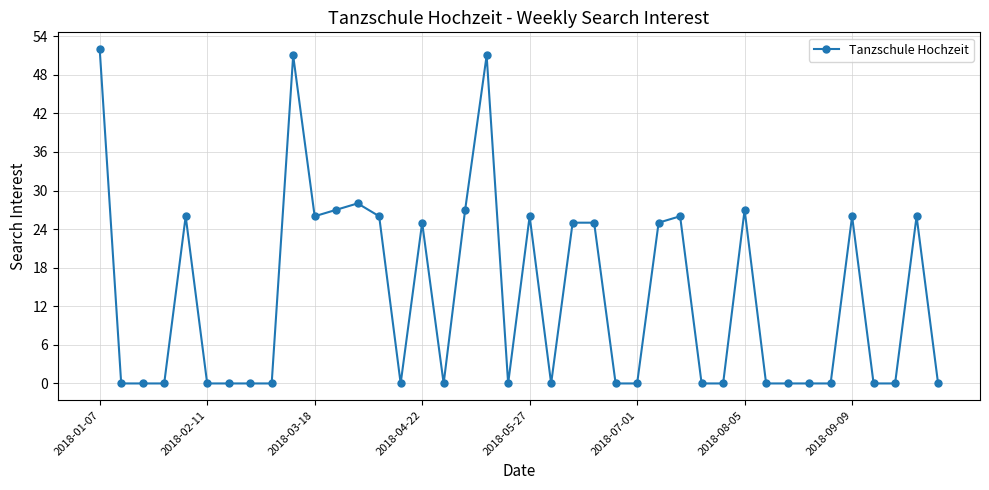

What is the maximum value shown in the chart?

52